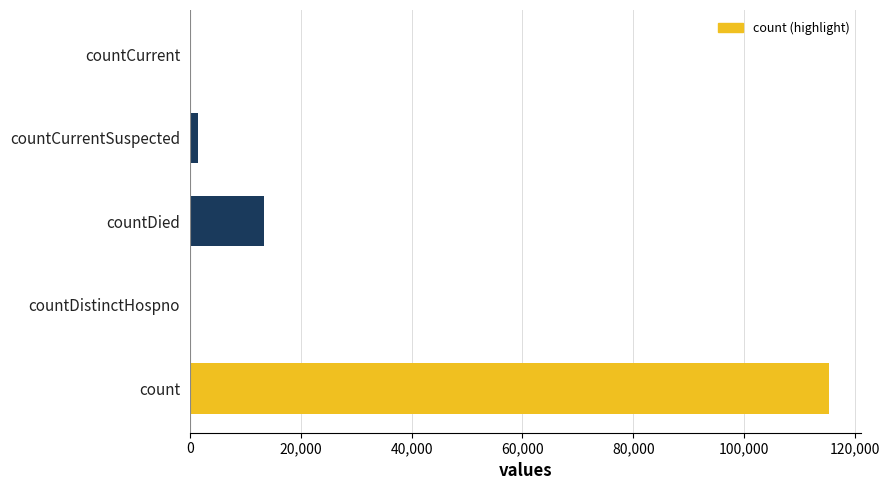

What is the difference between the values at countDied and countDistinctHospno?

13343